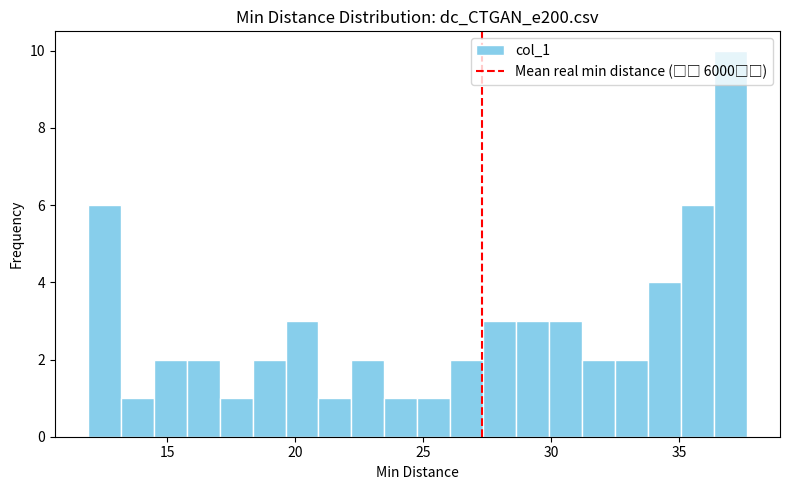

Around what value on the x-axis is the tallest bar? Give the approximate position of its centre, as read against the axis.

37.0